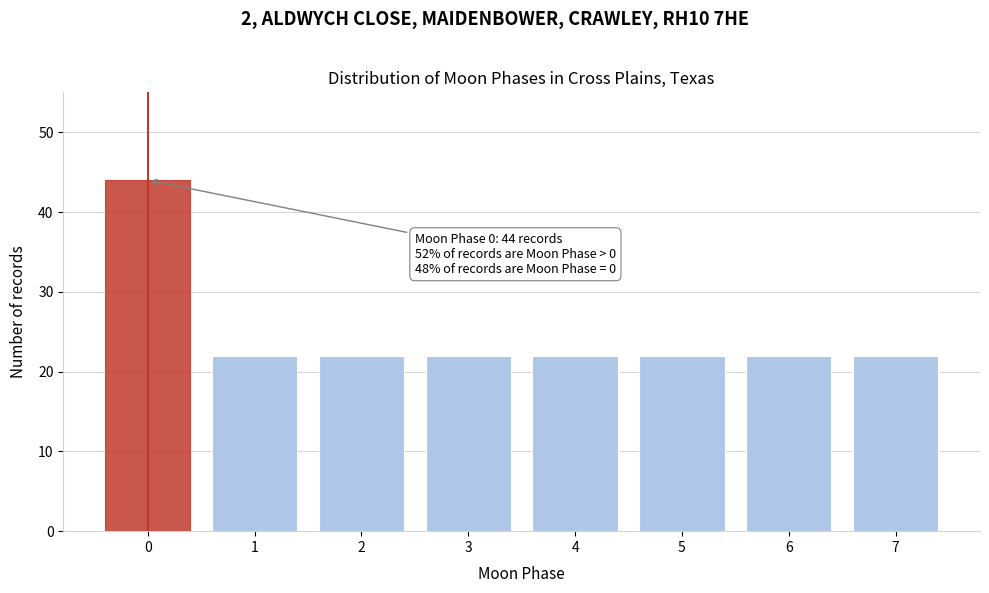

Reading left to right, transcribe all the data shown in this chart.

44	22	22	22	22	22	22	22